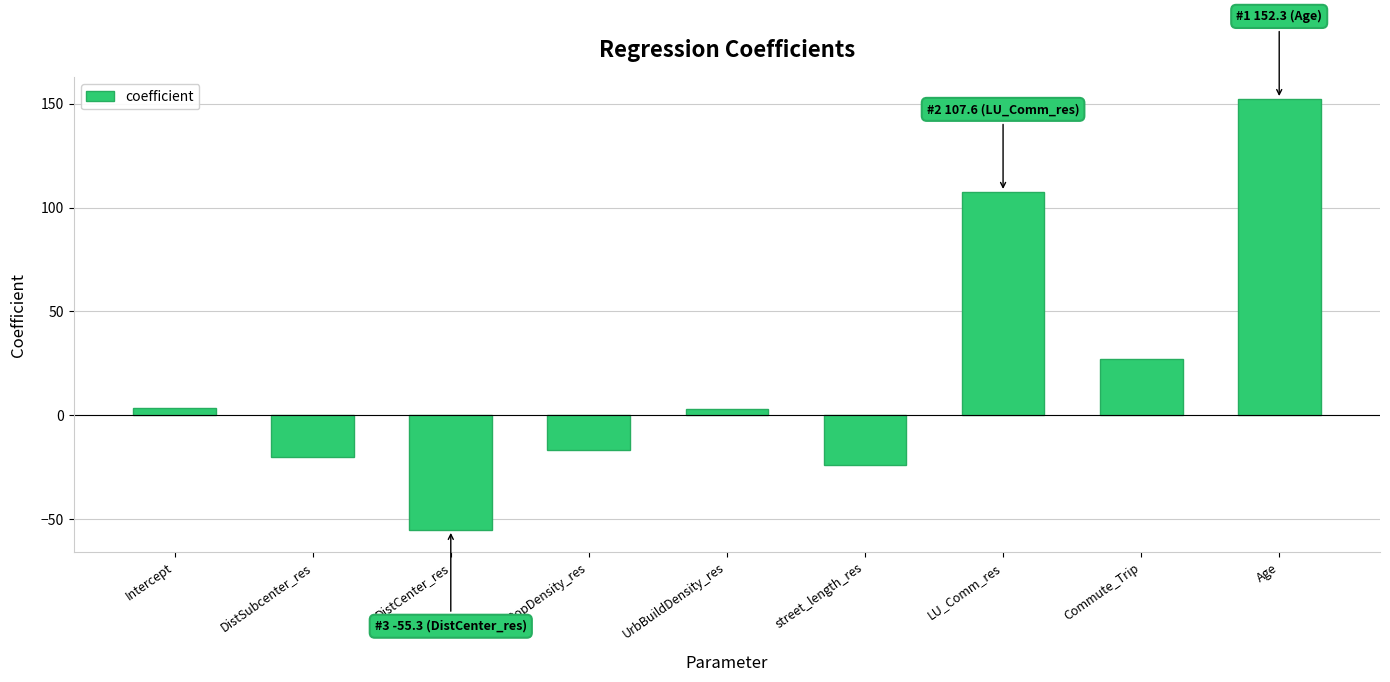

How many values are below zero?

4